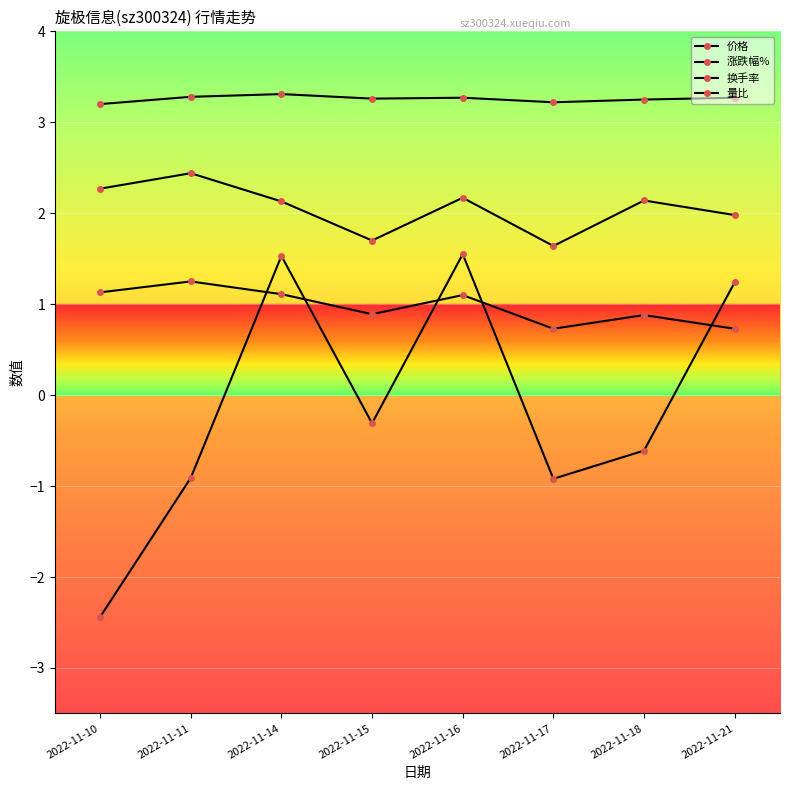

At which label is 量比 closest to 0?

2022-11-17